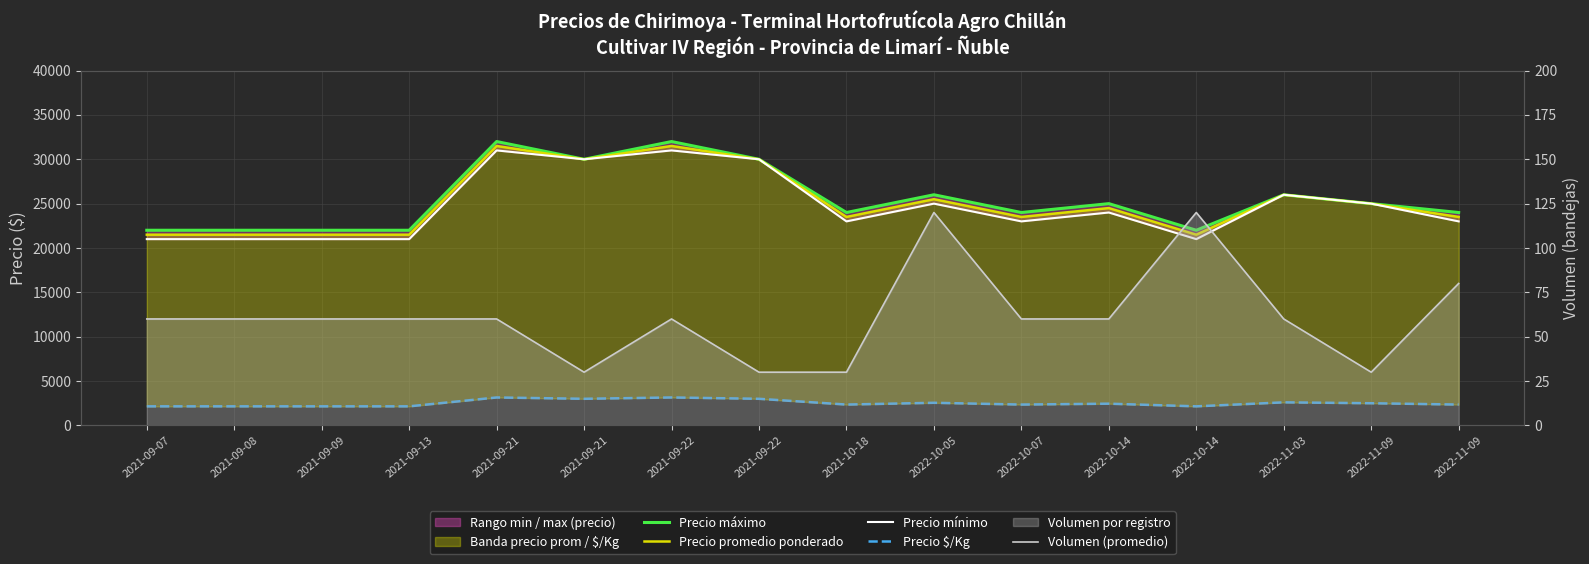

What is the greatest value displayed?

32000